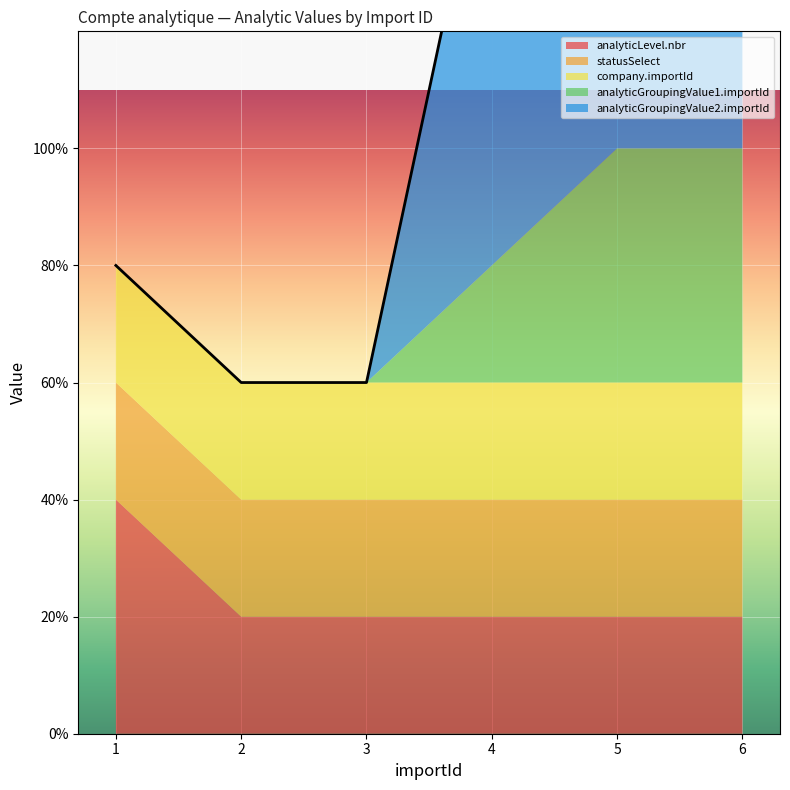

At which category is the sum across all series the highest?

6